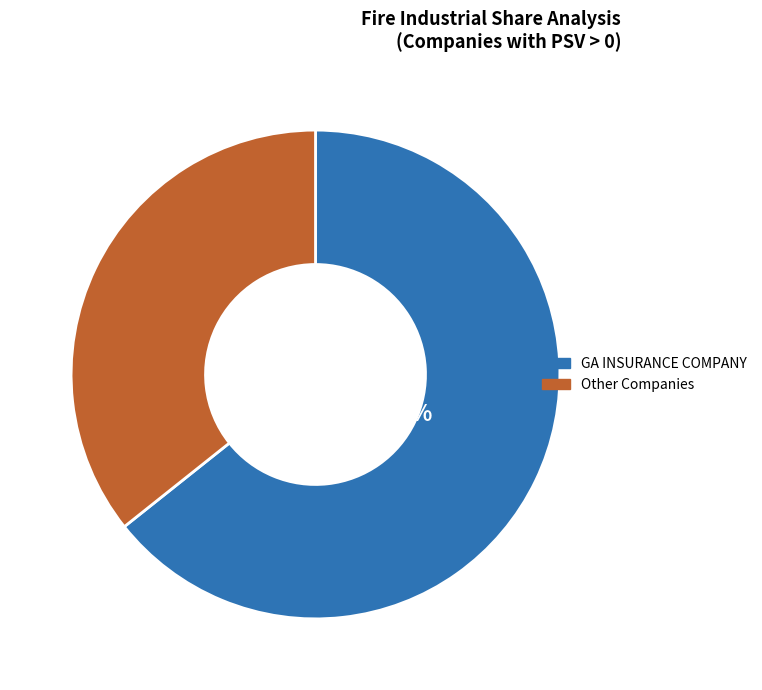

Is there a majority slice in this chart?

Yes